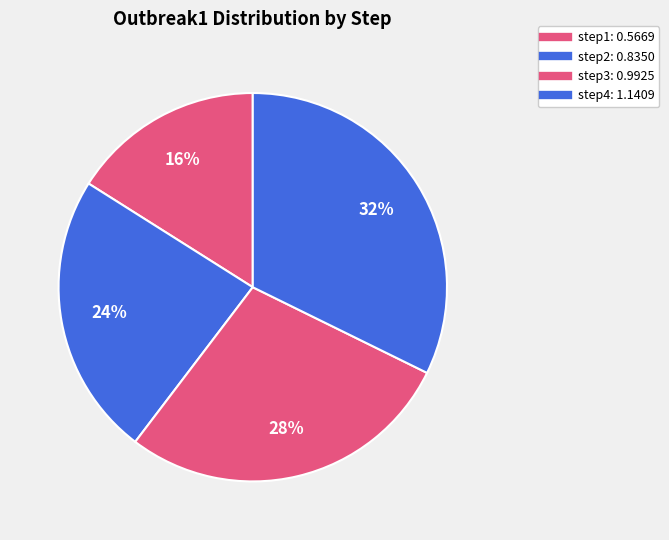

To the nearest percent, what is the average slice percentage?

25%